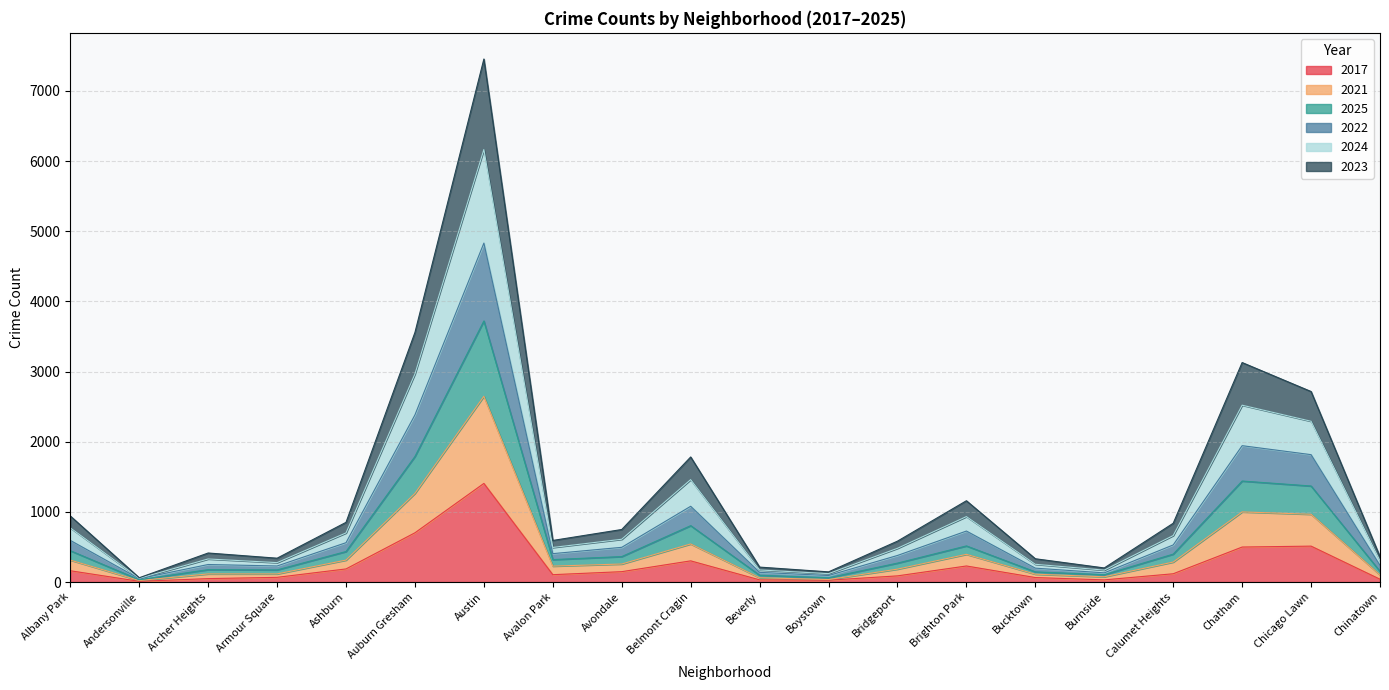

What position from the right is Bridgeport?

8